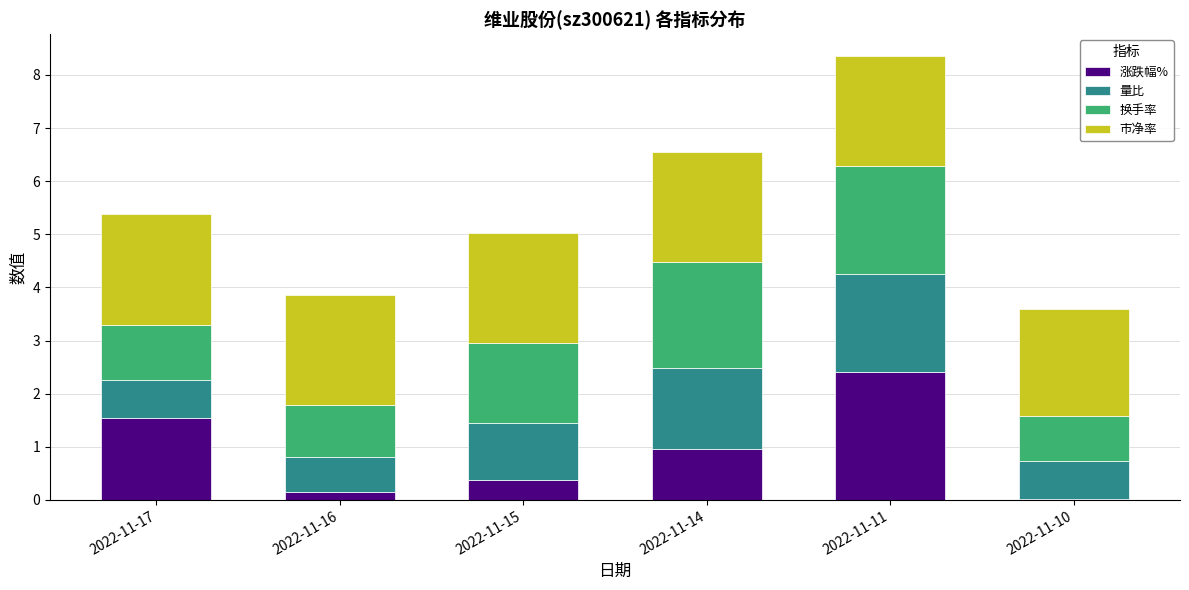

What is the total value across all series at 2022-11-17?

5.4